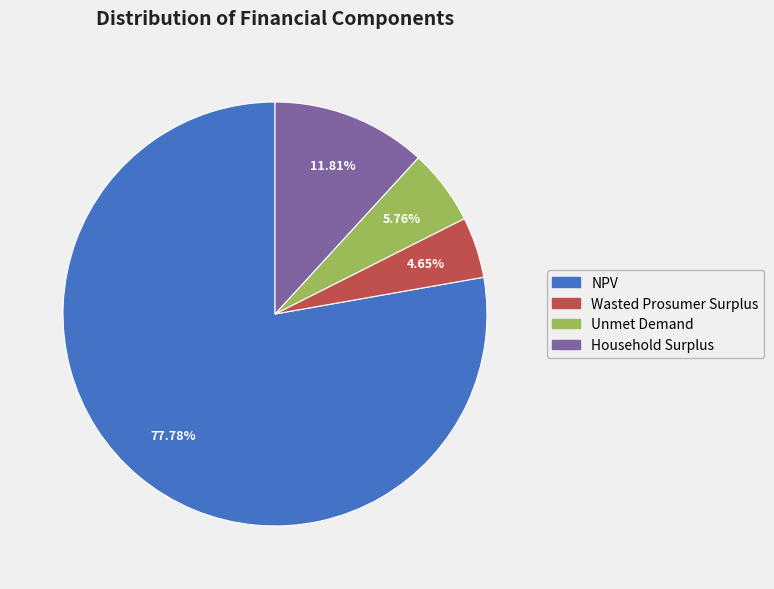

Is it true that Household Surplus is 12% of the pie?

True